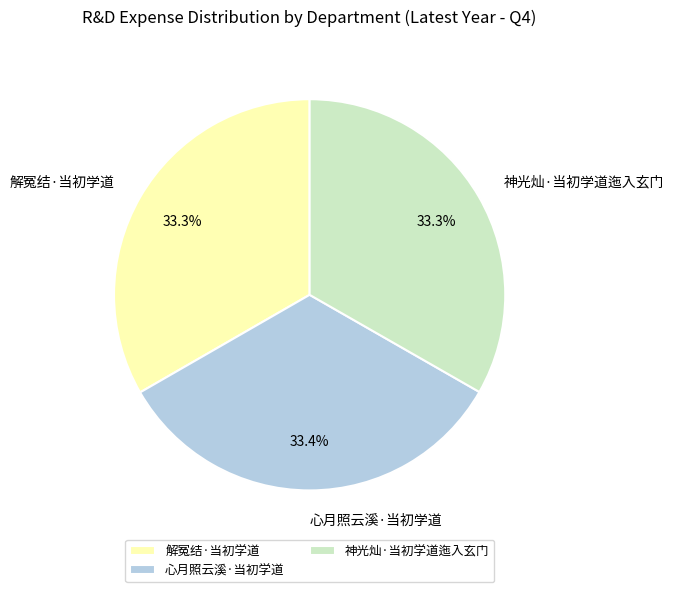

To the nearest percent, what is the combined percentage of 神光灿·当初学道迤入玄门 and 心月照云溪·当初学道?

67%